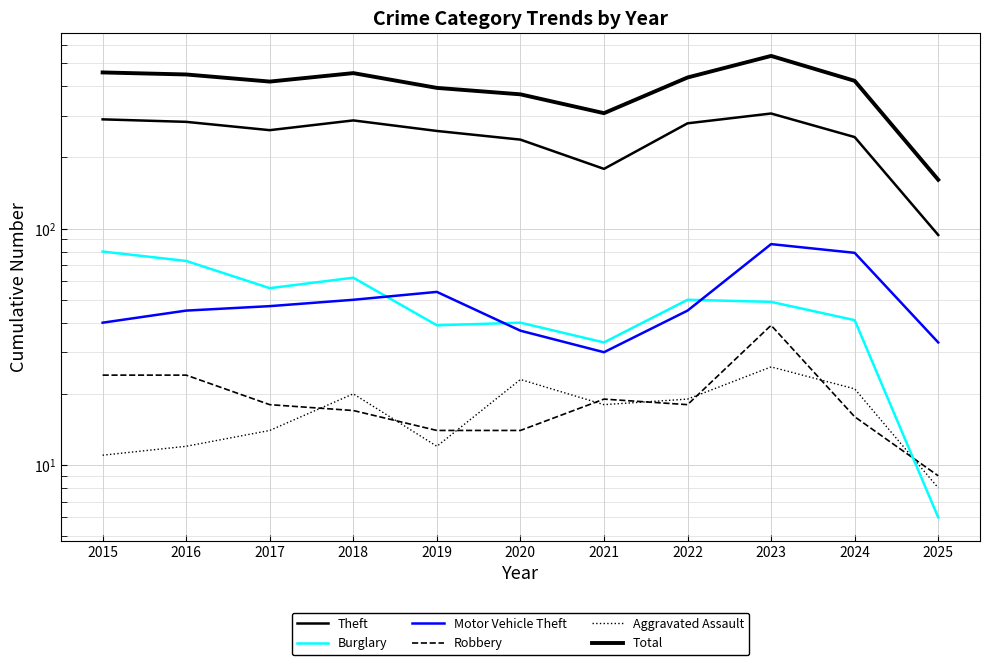

What is the total value across all series at 2025?

311